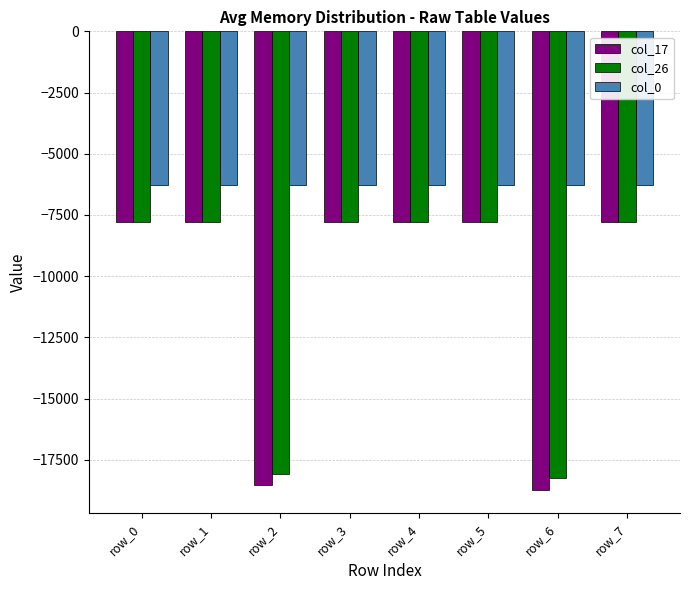

Which series has the largest total across all categories?

col_0